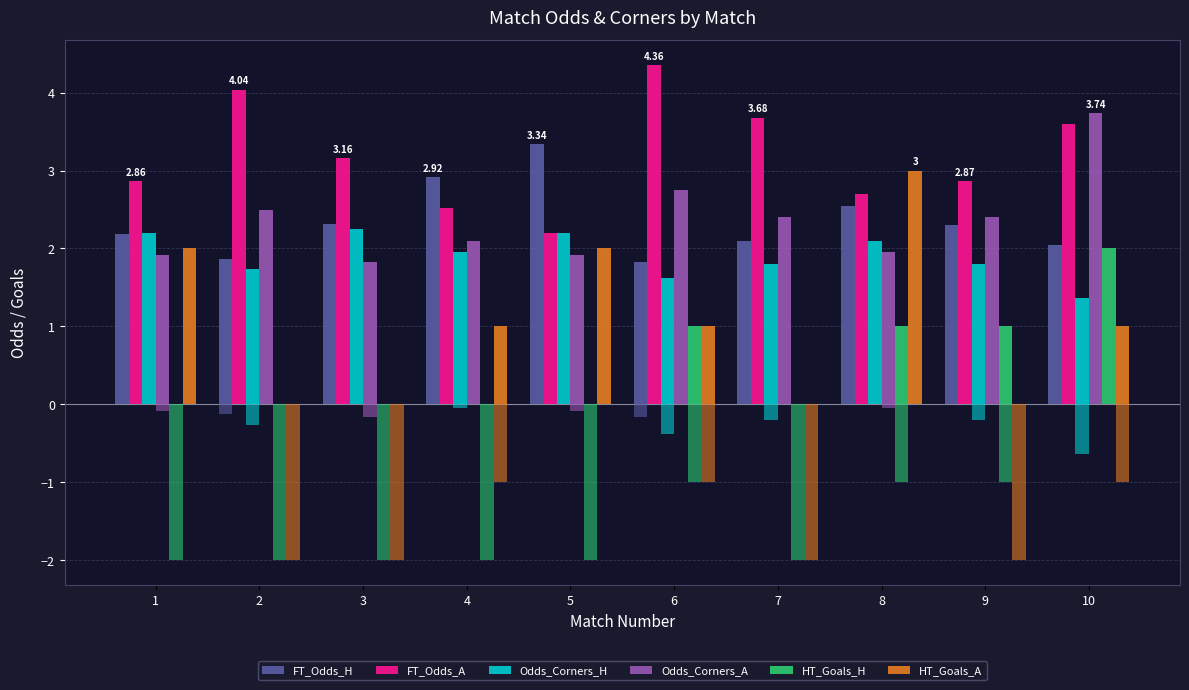

How many bars are there in total?

60